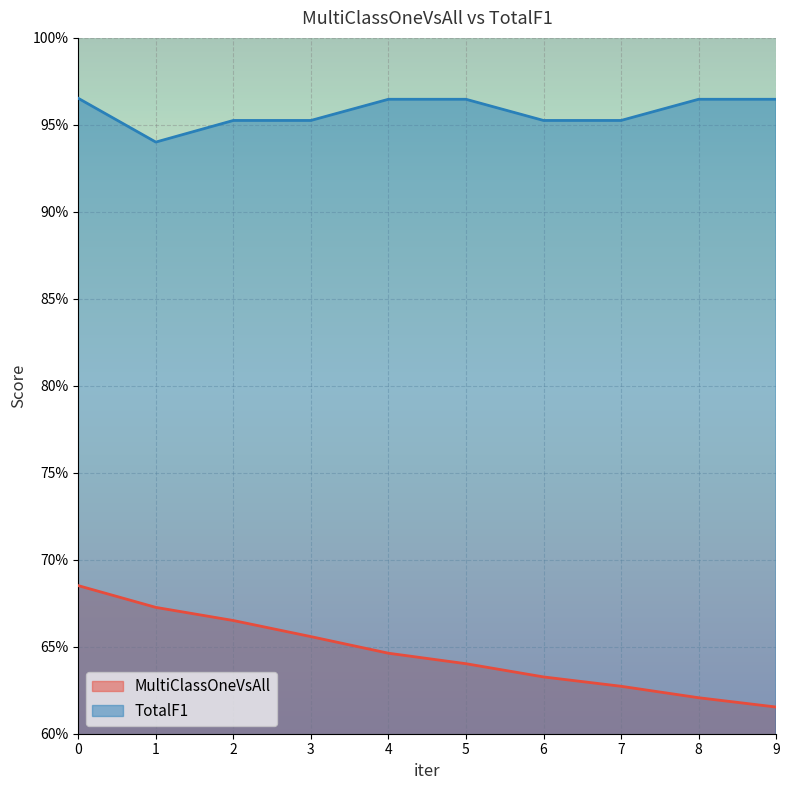

Is it true that MultiClassOneVsAll equals 0.7 at 3?

True